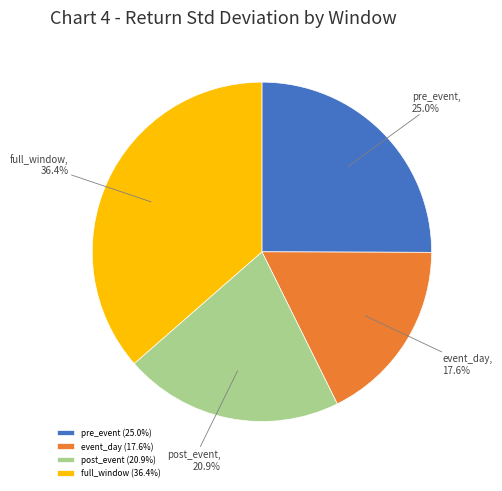

True or false: post_event accounts for 7% of the total.

False